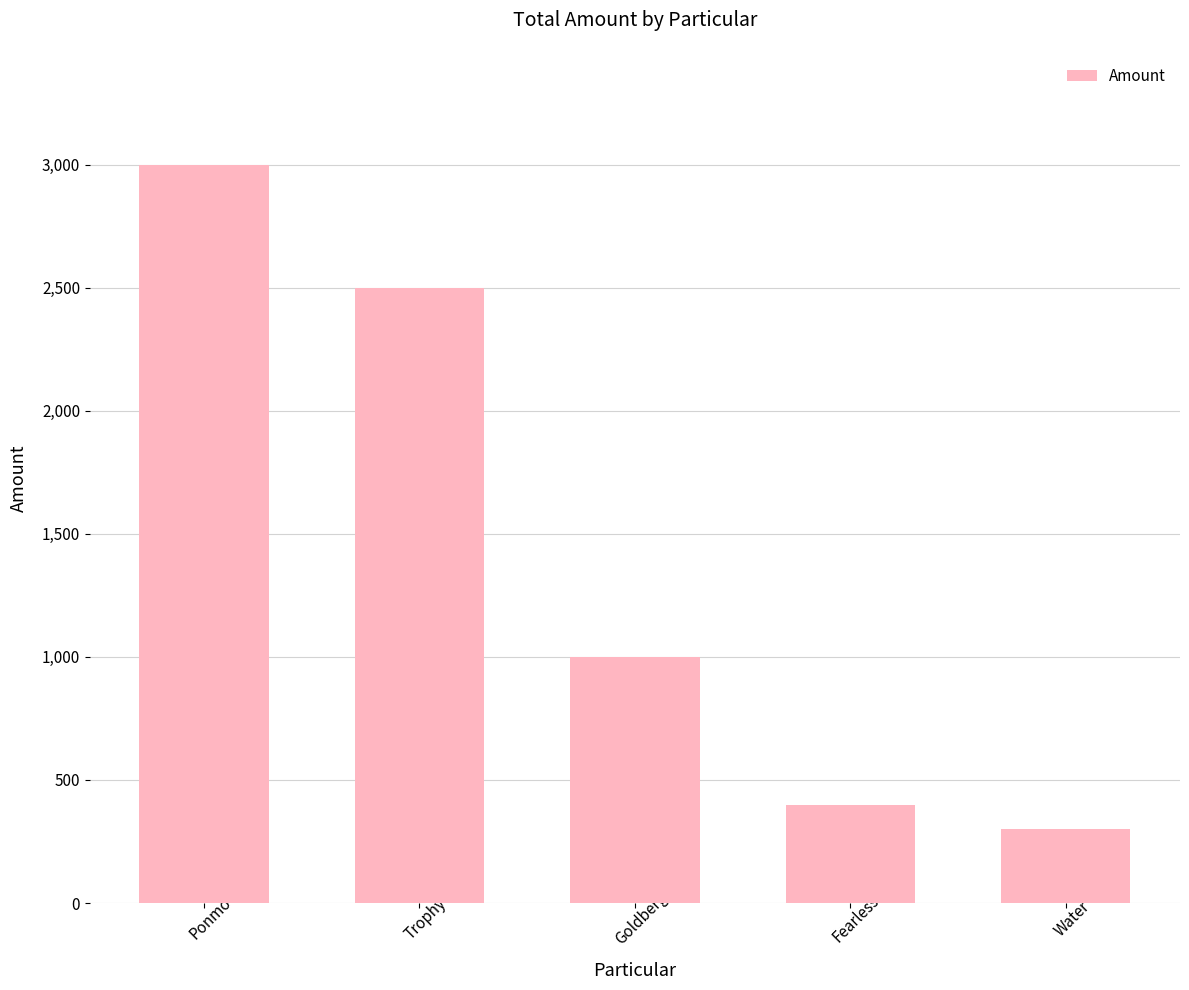

Rank the categories by value from highest to lowest.

Ponmo, Trophy, Goldberg, Fearless, Water